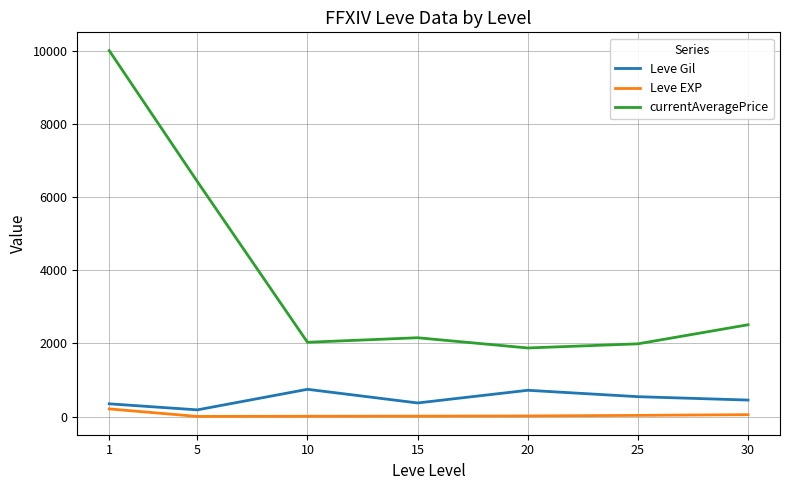

At 5, list the series in order from largest to smallest.

currentAveragePrice, Leve Gil, Leve EXP